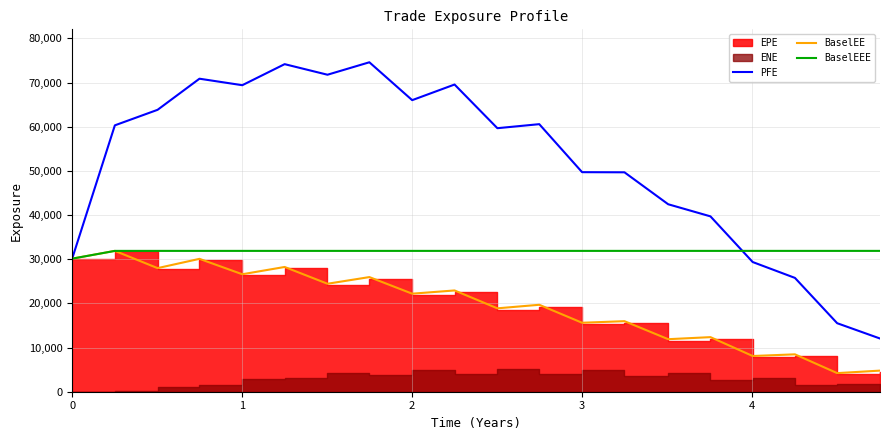

What is the lowest value of the BaselEEE series?

30131.9